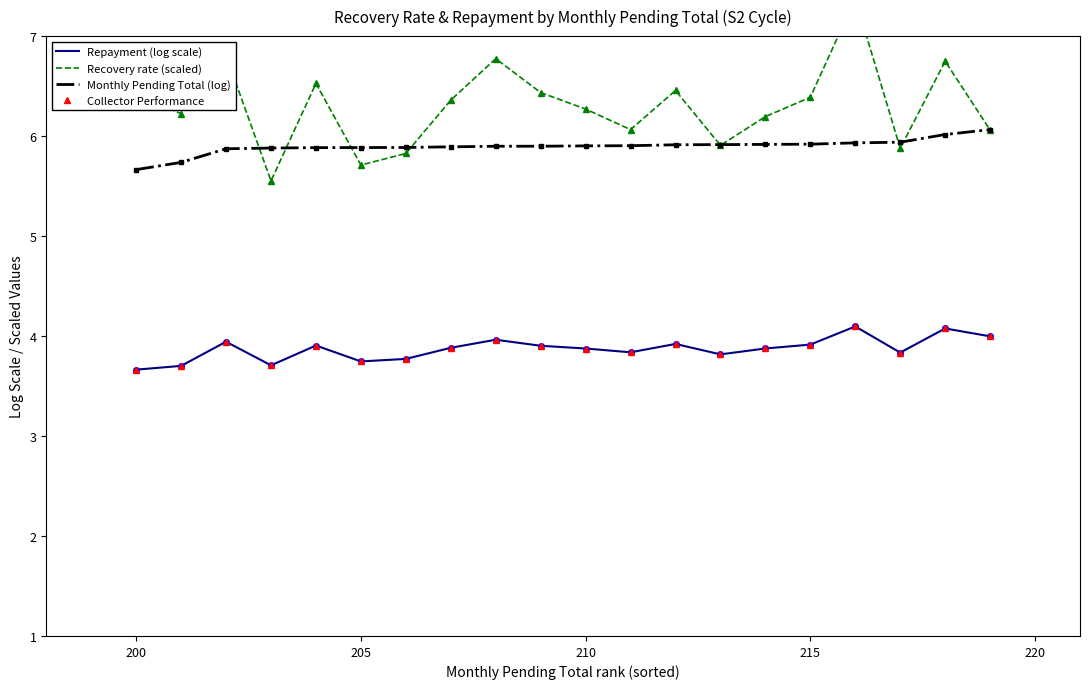

How many data points in Recovery rate (scaled) are above 6?

15